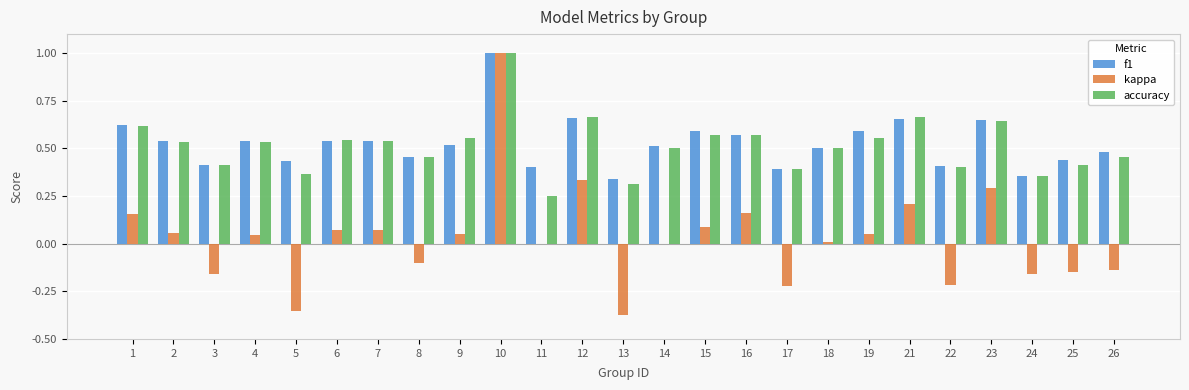

How many groups of bars are there?

25